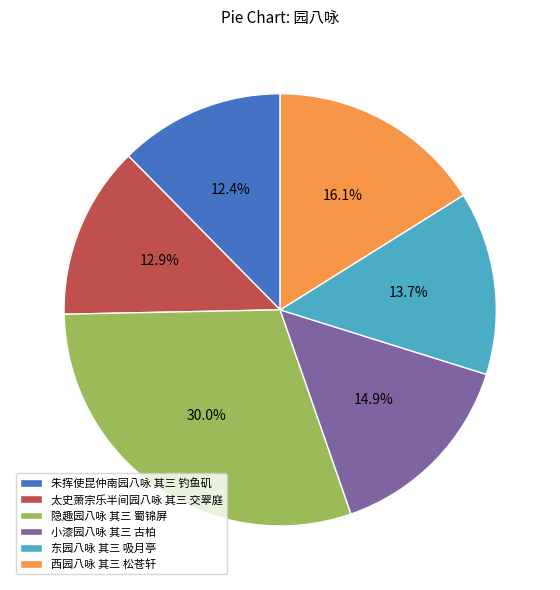

To the nearest percent, what percentage of the pie is 小漆园八咏 其三 古柏?

15%